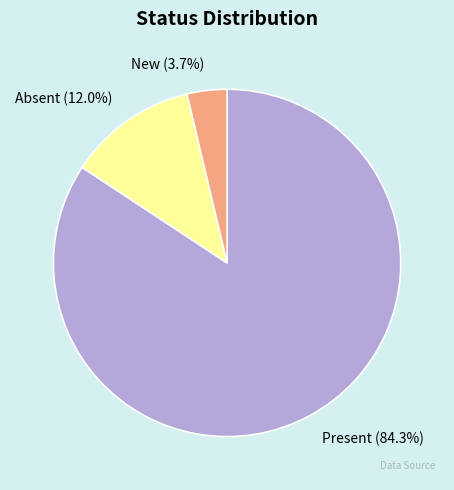

To the nearest percent, what percentage of the pie is Absent?

12%